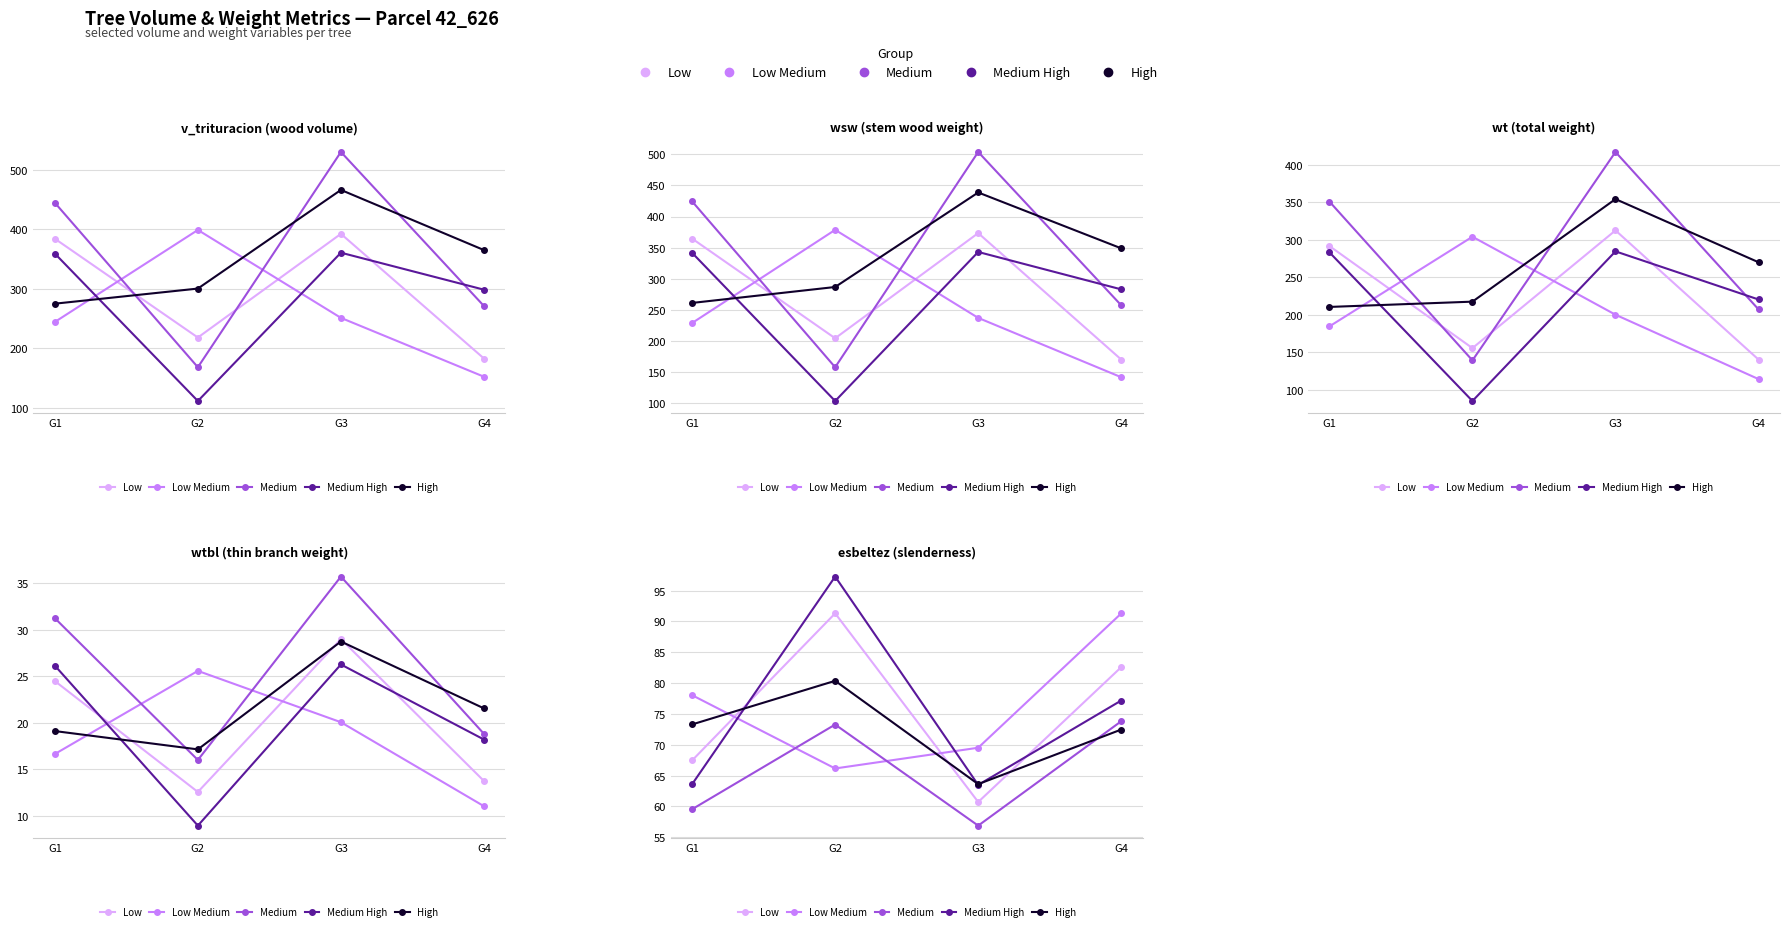

Which series has the largest range (max minus min)?

Medium High